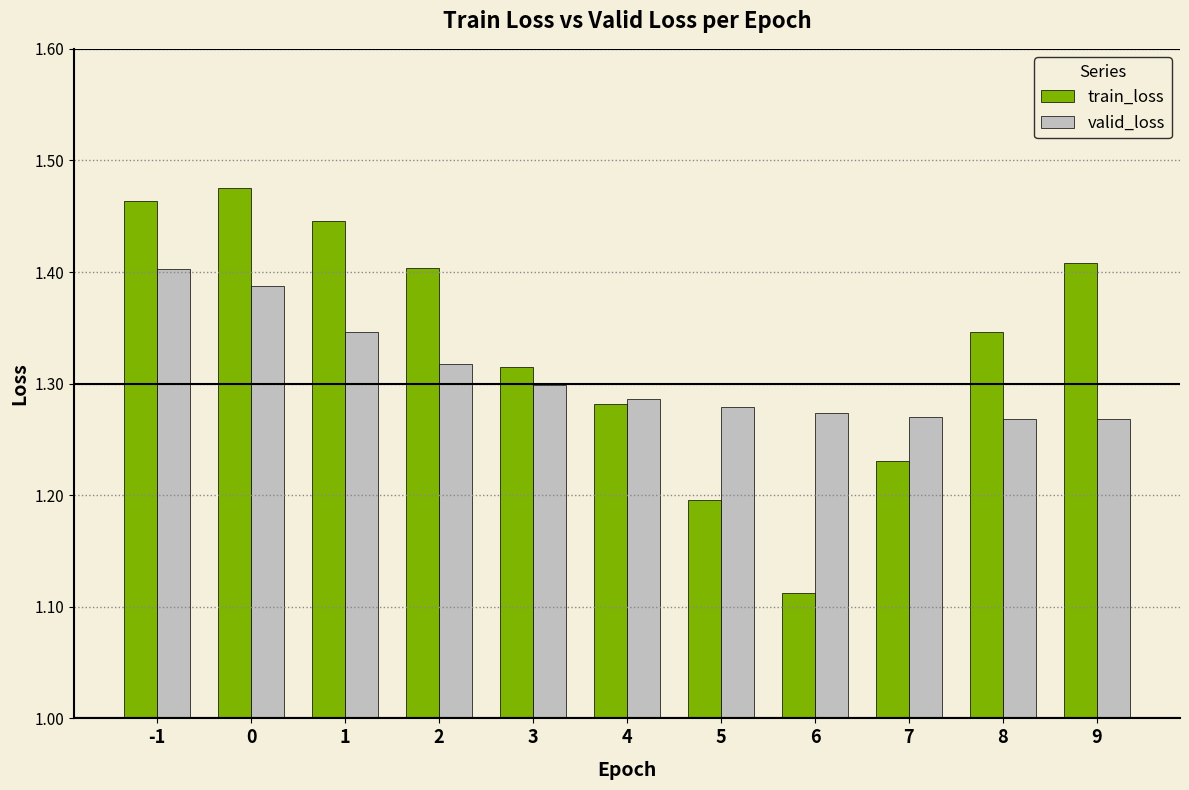

How many data points does each series have?

11